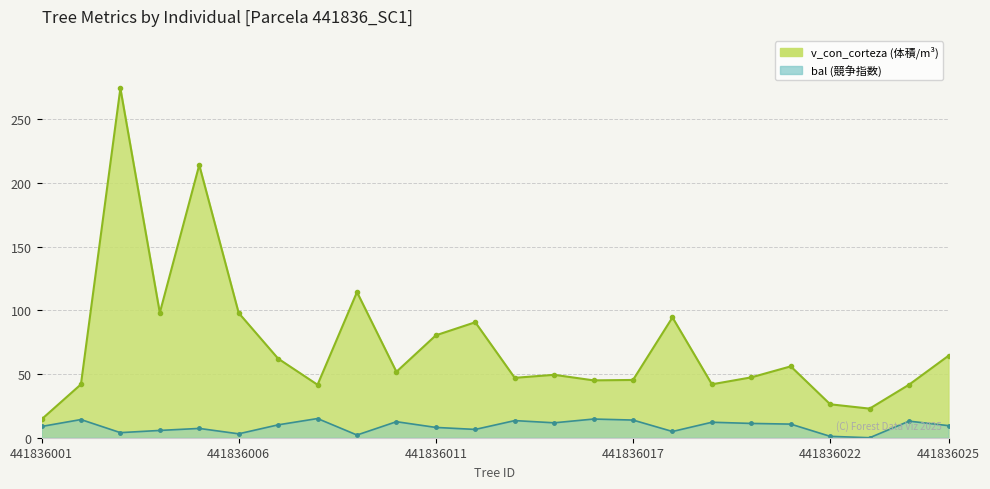

The bal series shows 24.6 at 441836017. True or false?

False